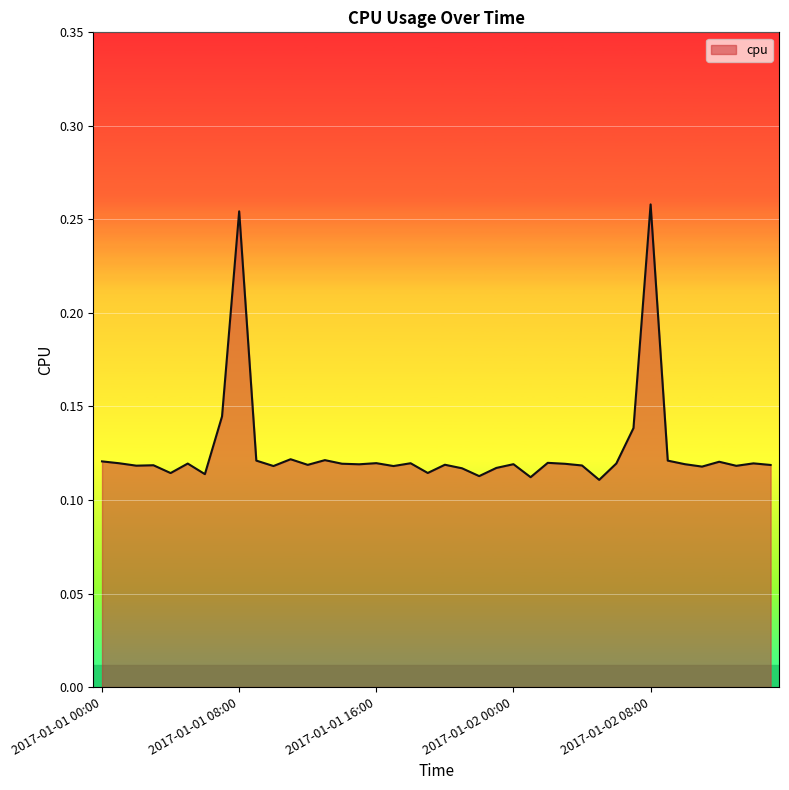

At which category does the chart reach its peak across all series?

2017-01-02 08:00